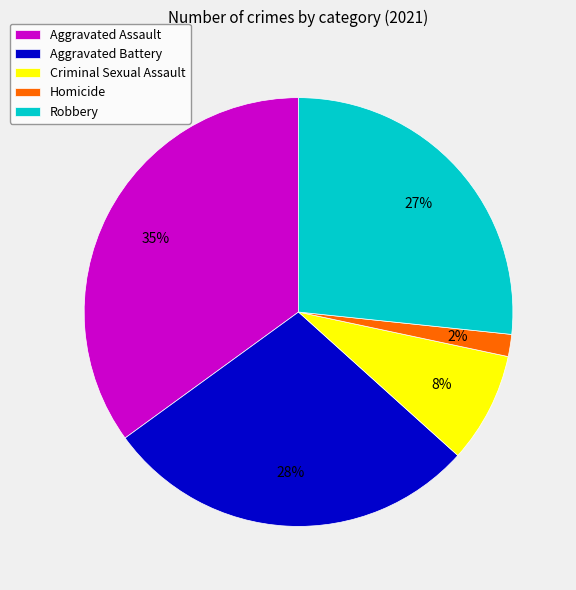

To the nearest percent, what is the average slice percentage?

20%